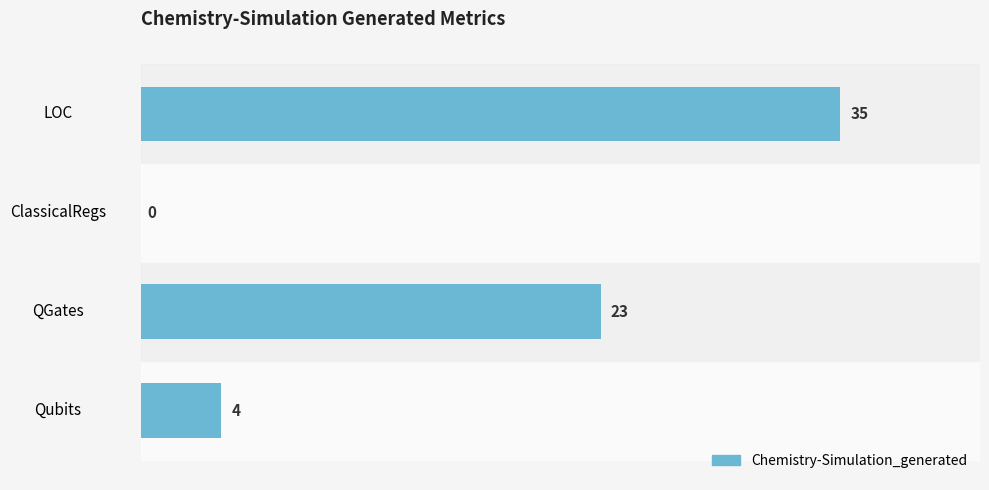

Reading bottom to top, transcribe all the data shown in this chart.

Qubits=4	QGates=23	ClassicalRegs=0	LOC=35